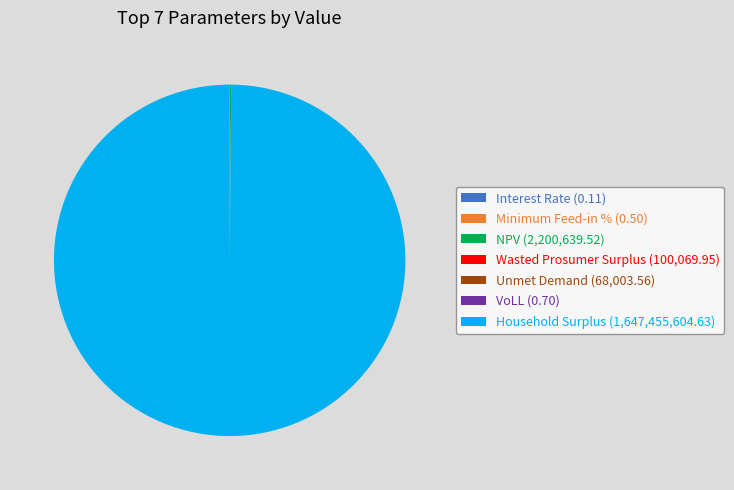

Does any single category account for the majority?

Yes